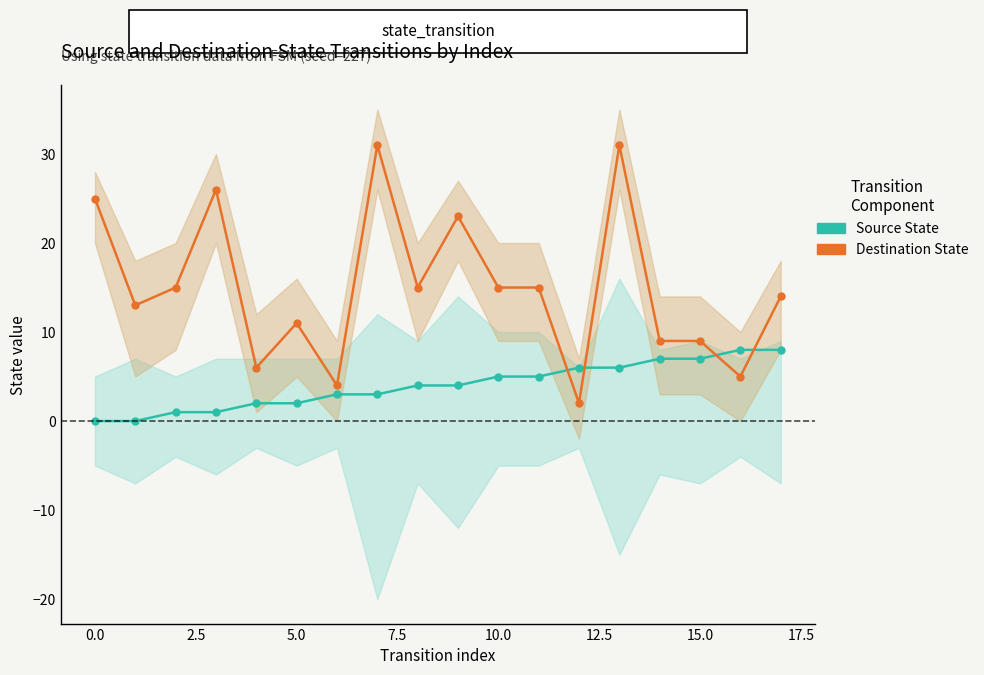

How many categories are shown in the chart?

18